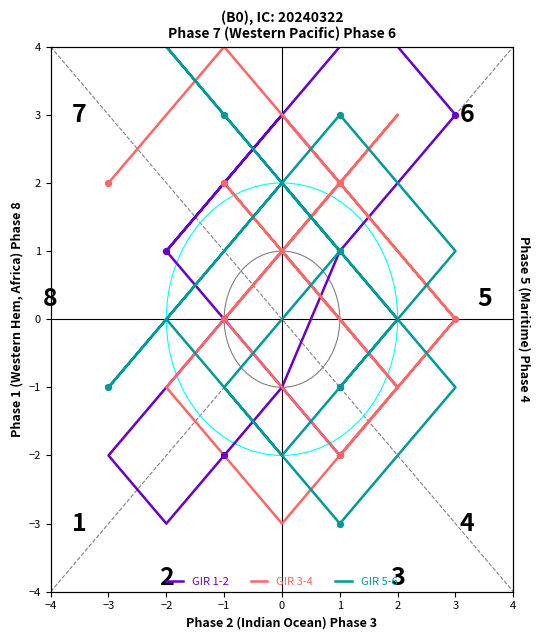

Which series reaches the minimum Y coordinate?

GIR 1-2